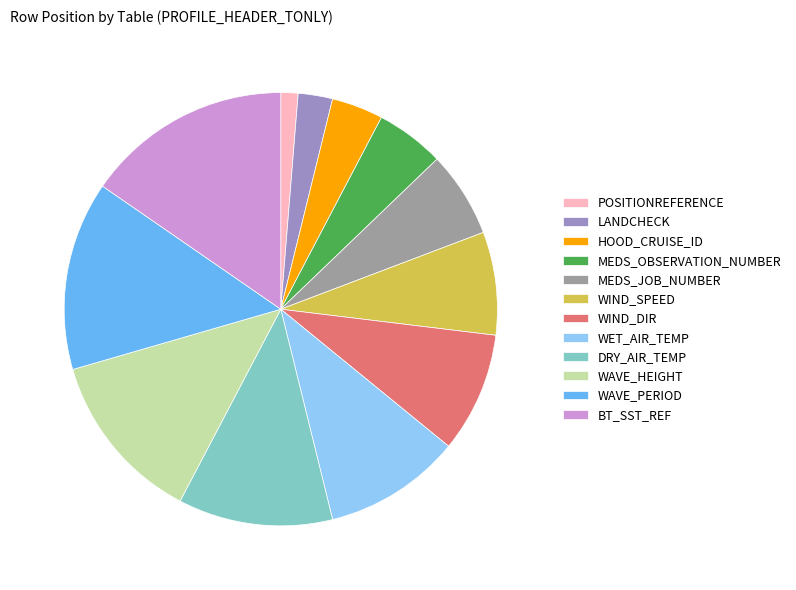

Does any single category account for the majority?

No